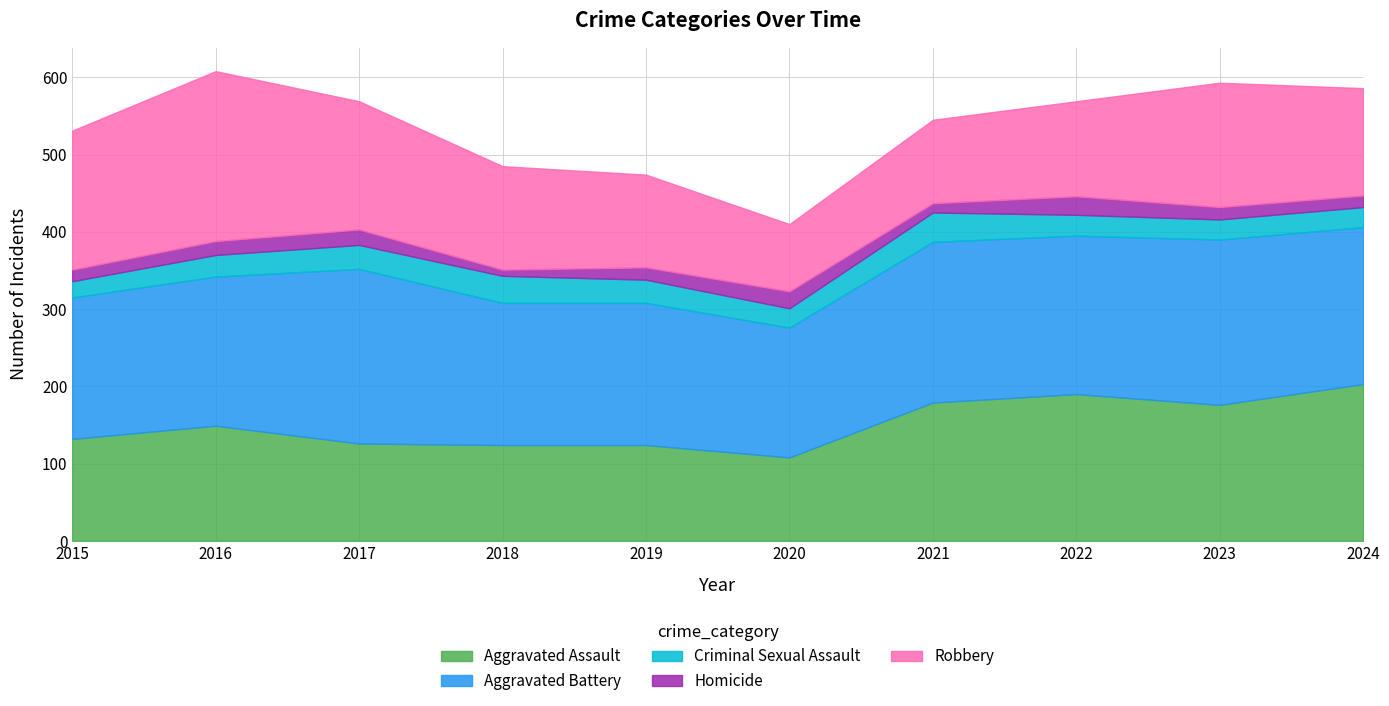

How many data points in Robbery are above 139?

4